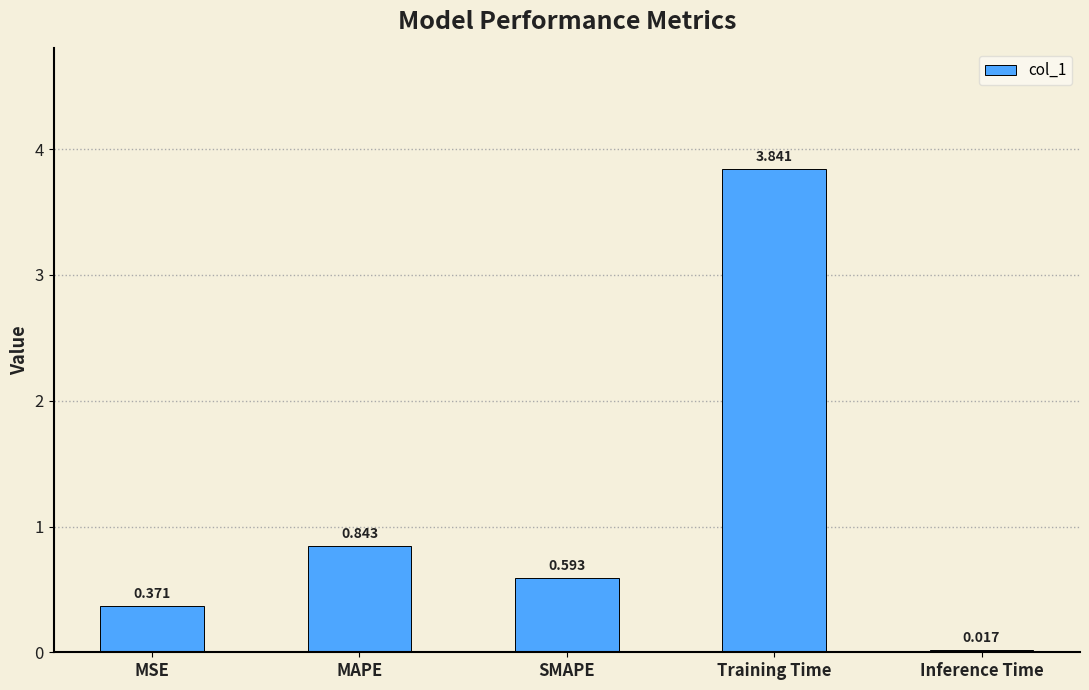

List the labels in order of value, largest first.

Training Time, MAPE, SMAPE, MSE, Inference Time